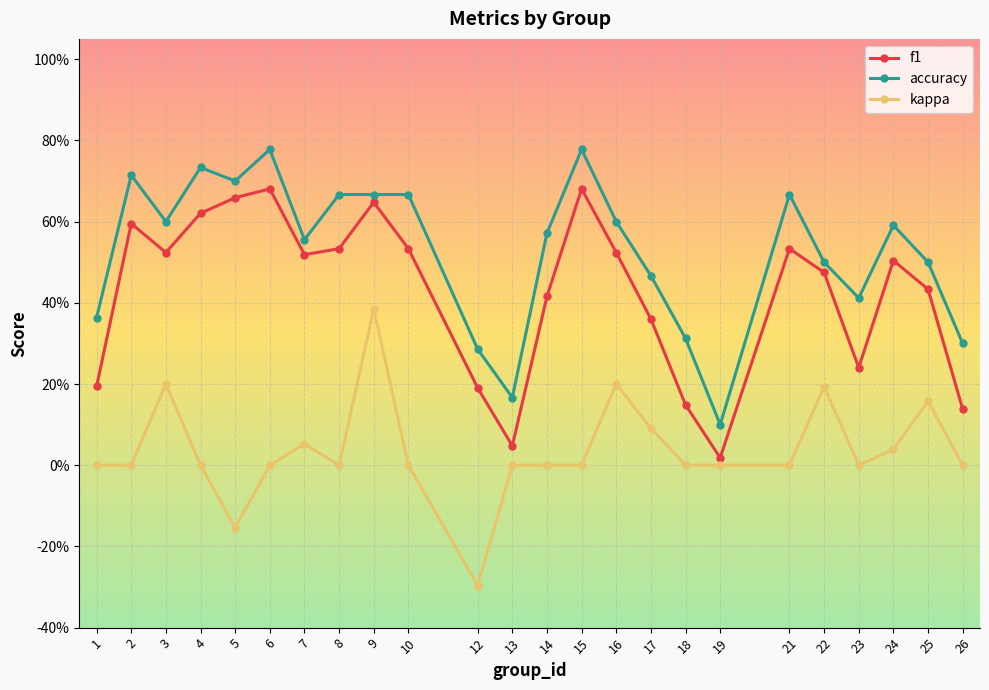

Is this an area chart (filled region under the line)?

No